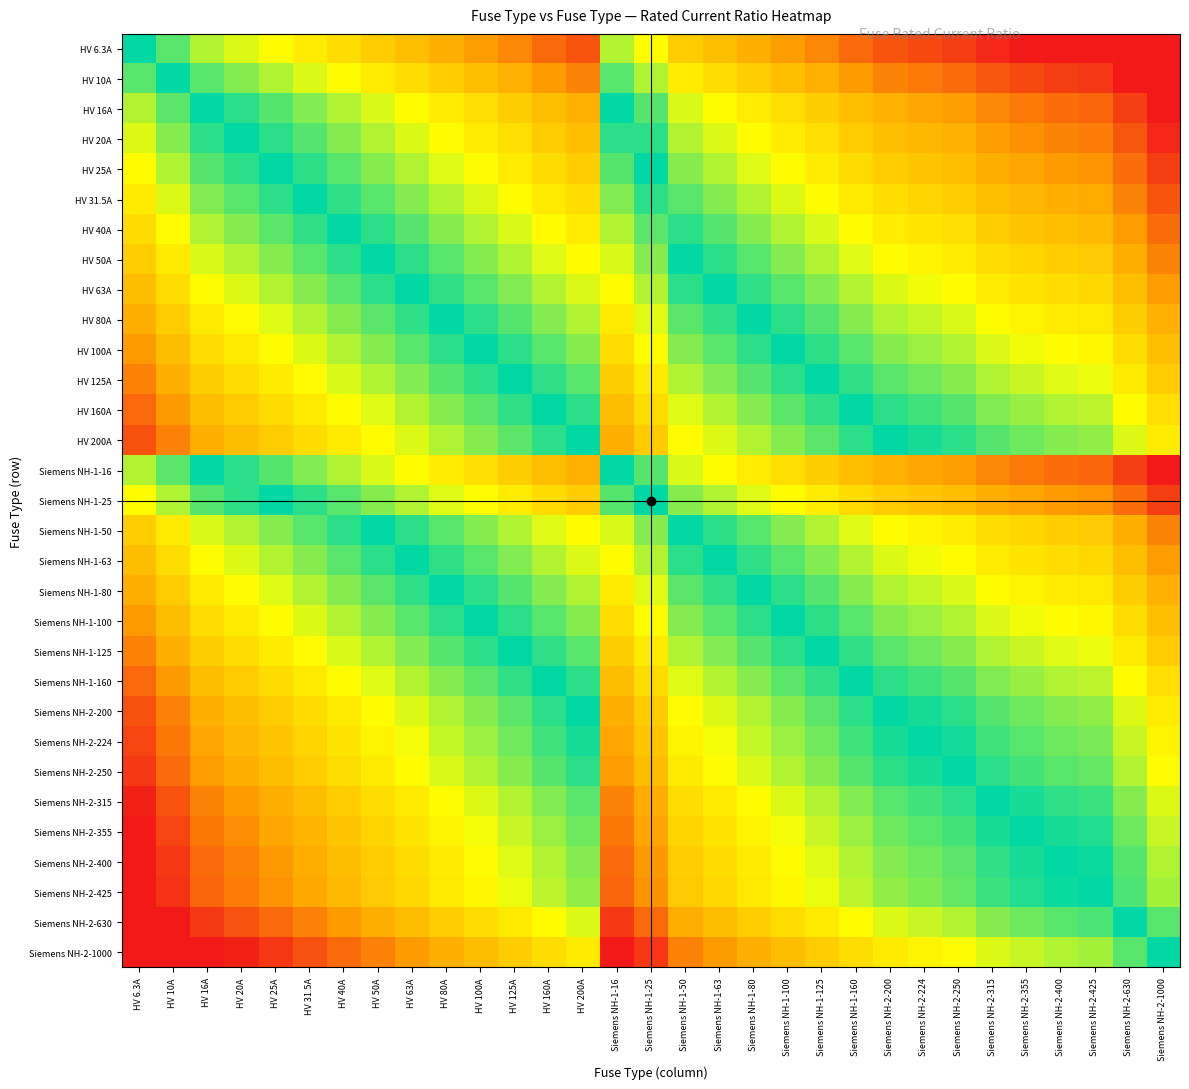

What is the total value across all series at HV 20A?

45.9